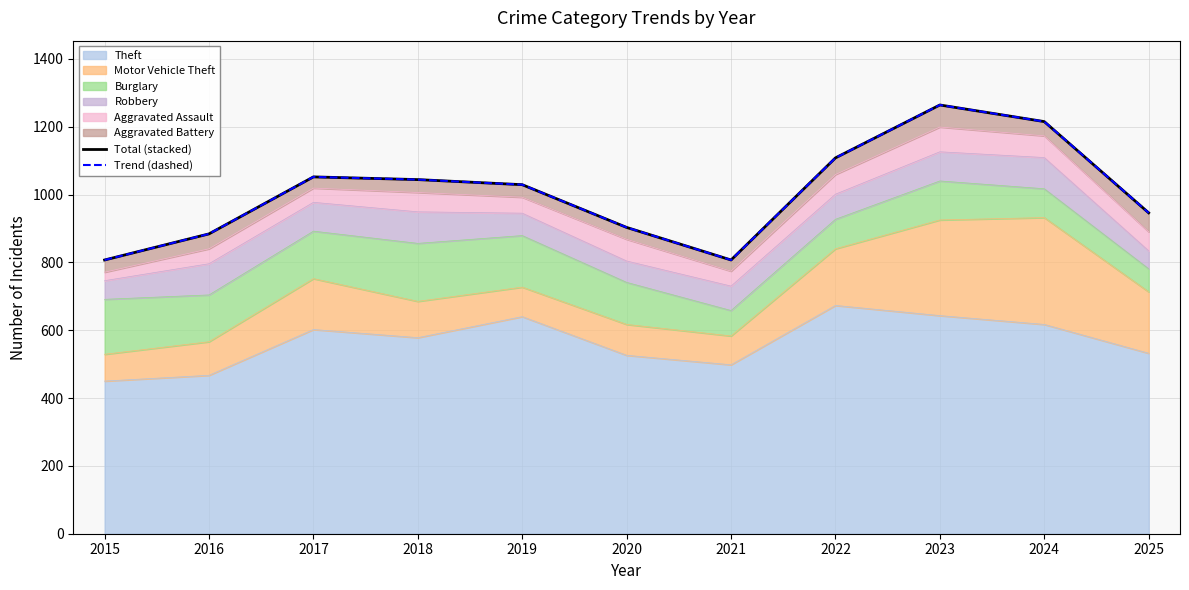

Reading left to right, what are all the values shown in this chart?

Total (stacked): 2015=807	2016=884	2017=1052	2018=1044	2019=1029	2020=903	2021=807	2022=1108	2023=1264	2024=1215	2025=946
Trend (dashed): 2015=807	2016=884	2017=1052	2018=1044	2019=1029	2020=903	2021=807	2022=1108	2023=1264	2024=1215	2025=946